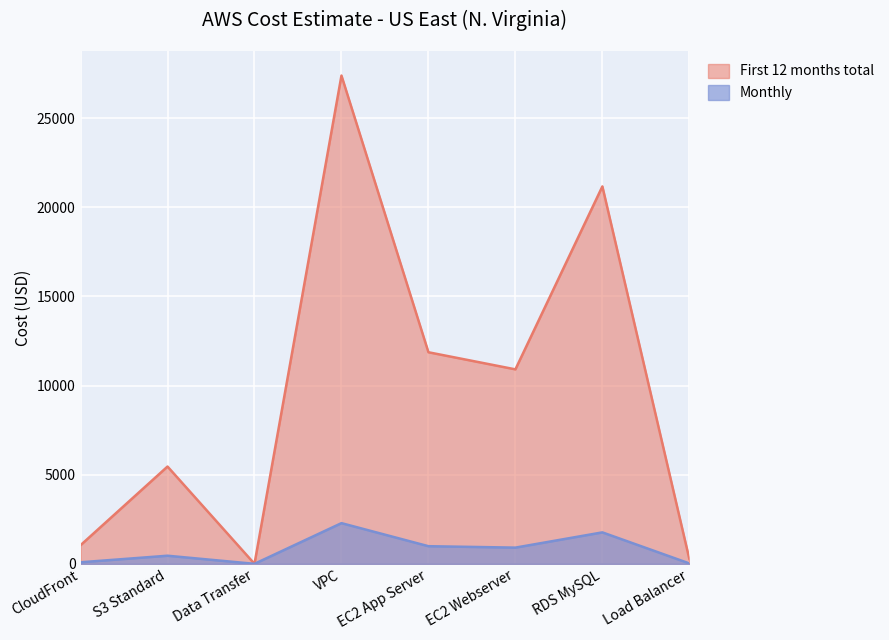

Reading left to right, list all the values displayed in this chart.

Monthly: CloudFront=87.1	S3 Standard=454.8	Data Transfer=0.0	VPC=2282.8	EC2 App Server=989.2	EC2 Webserver=909.2	RDS MySQL=1764.6	Load Balancer=22.3
First 12 months total: CloudFront=1045.1	S3 Standard=5458.1	Data Transfer=0.0	VPC=27394.2	EC2 App Server=11870.6	EC2 Webserver=10910.5	RDS MySQL=21175.2	Load Balancer=267.2